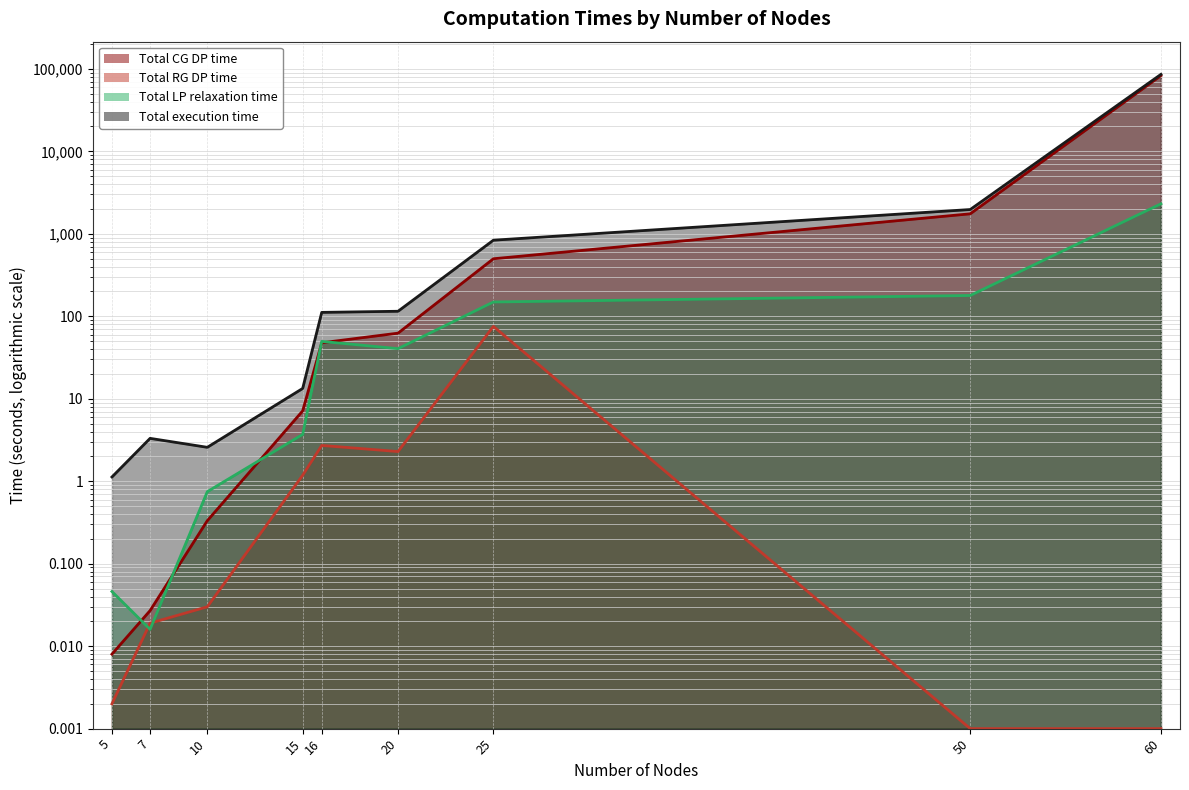

The Total CG DP time series shows 13.4 at 16. True or false?

False